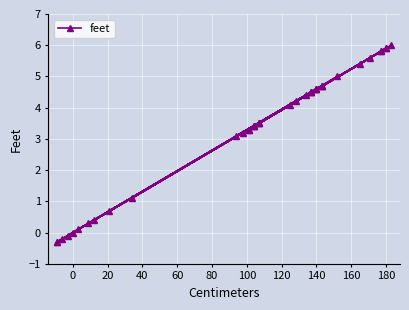

What is the maximum value shown in the chart?

6.0